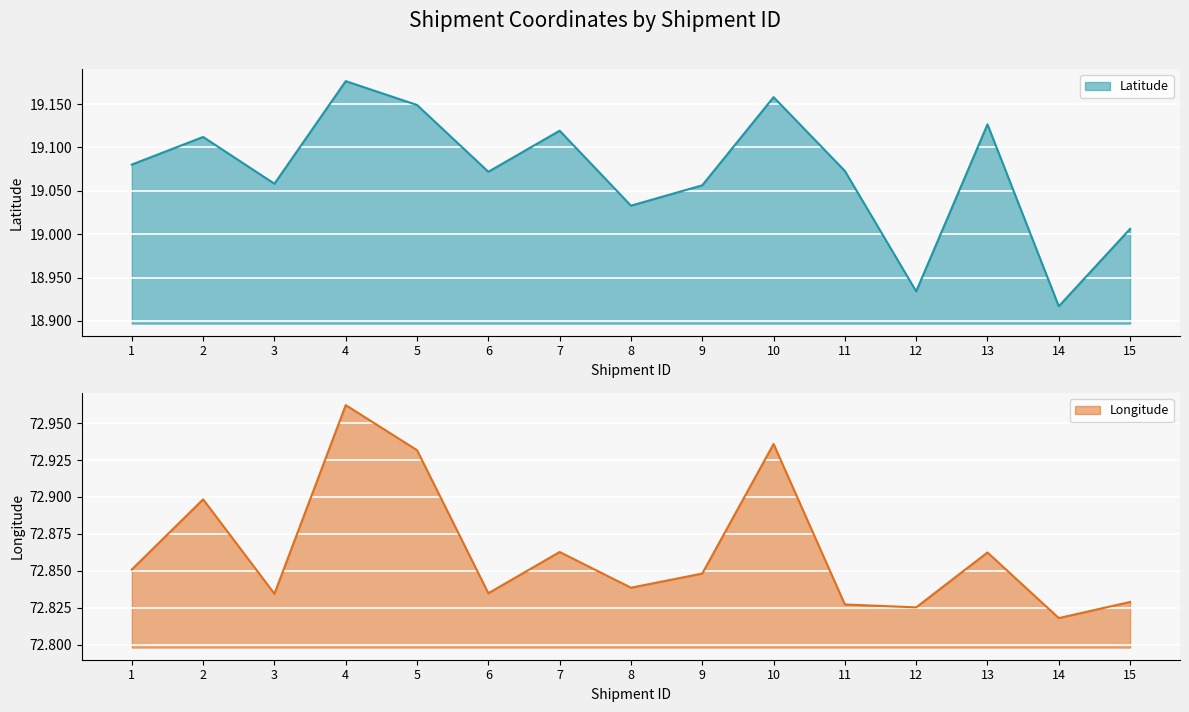

What is the value of the Latitude point at the 1st from the left?

19.1